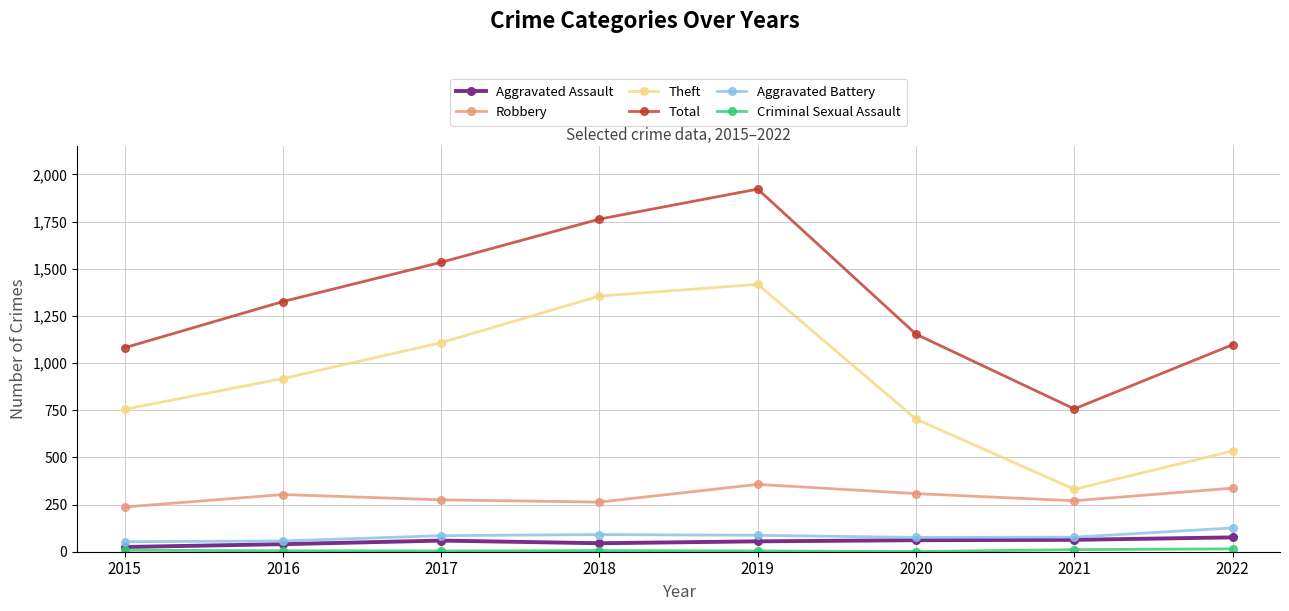

Which series has the largest total across all categories?

Total